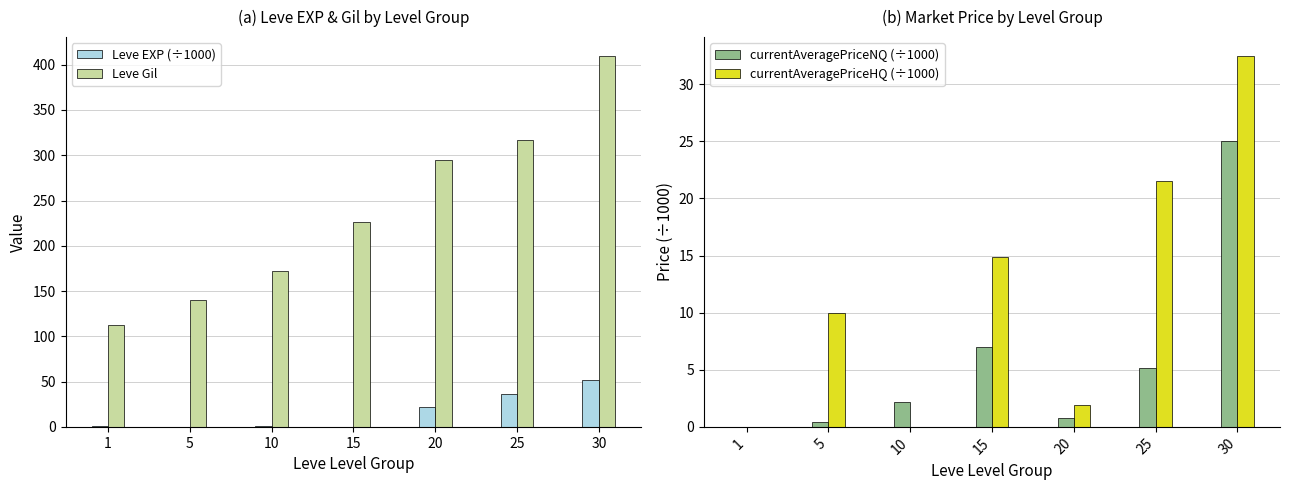

Which series has the largest total across all categories?

Leve Gil